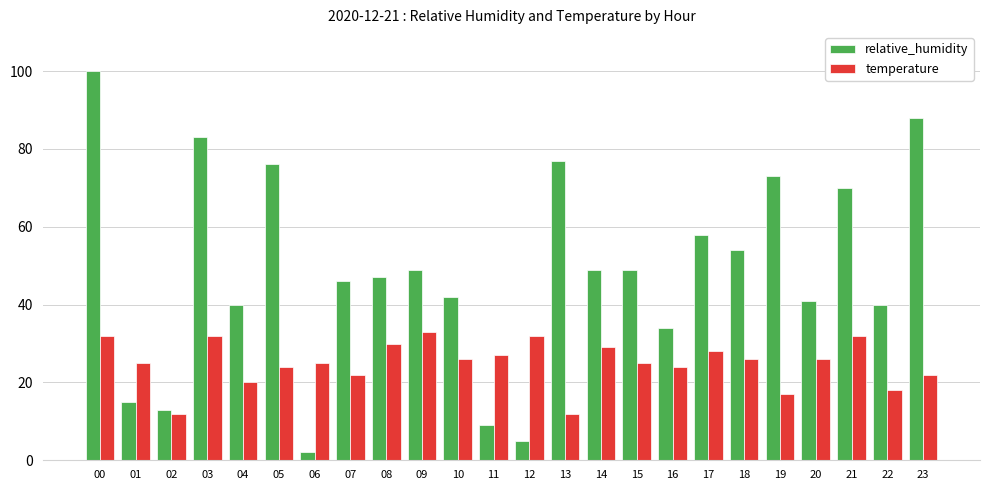

What is the value of the relative_humidity bar at the 11th from the left?

42